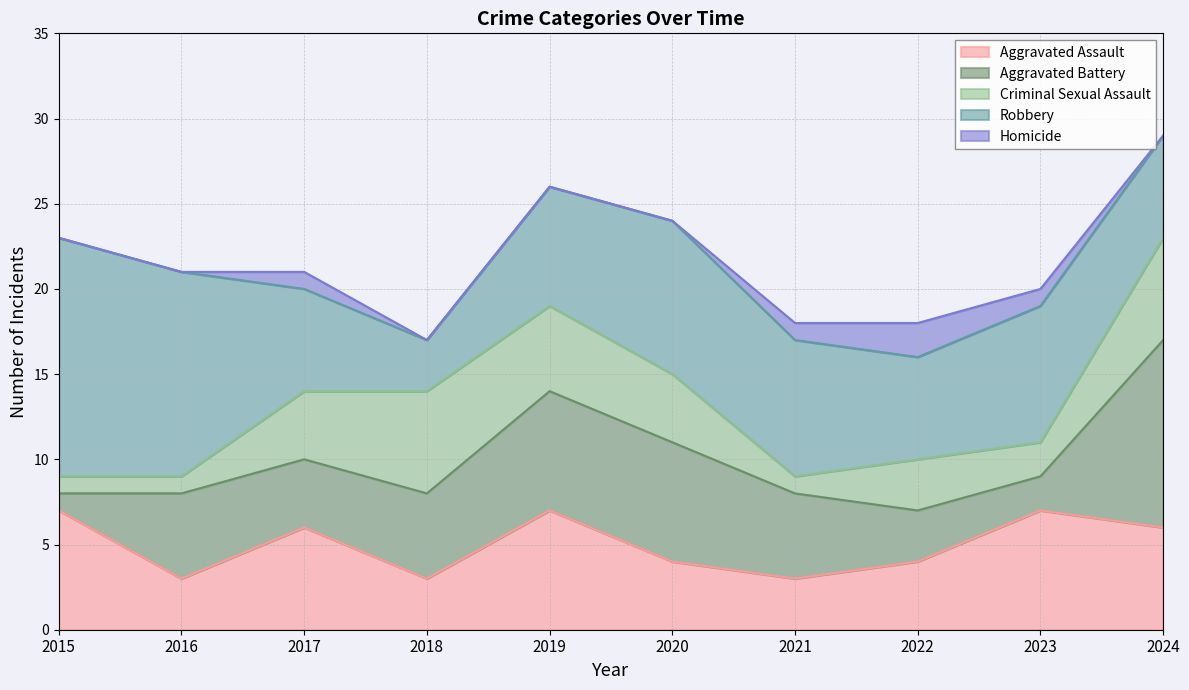

True or false: Homicide and Aggravated Assault intersect in this chart.

False